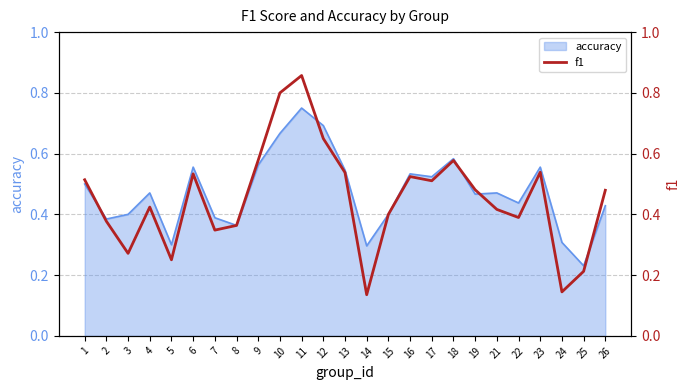

The accuracy series shows 0.9 at 17. True or false?

False